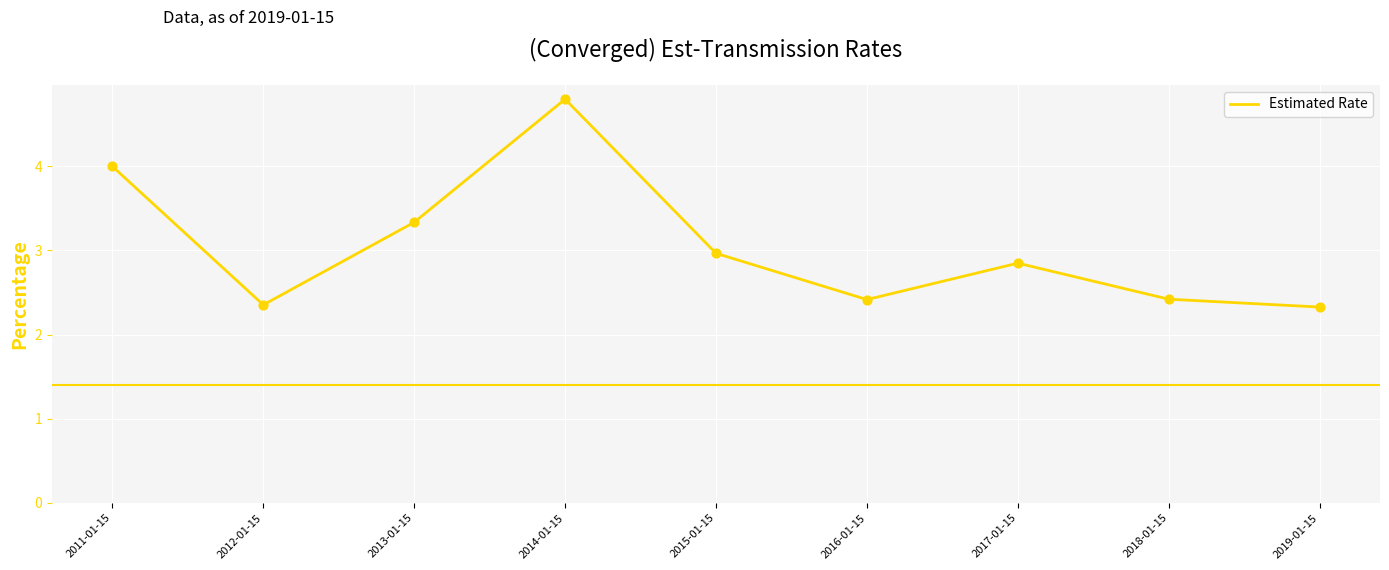

Approximately how many times larger is the value at 2014-01-15 compared to 2017-01-15?

1.7